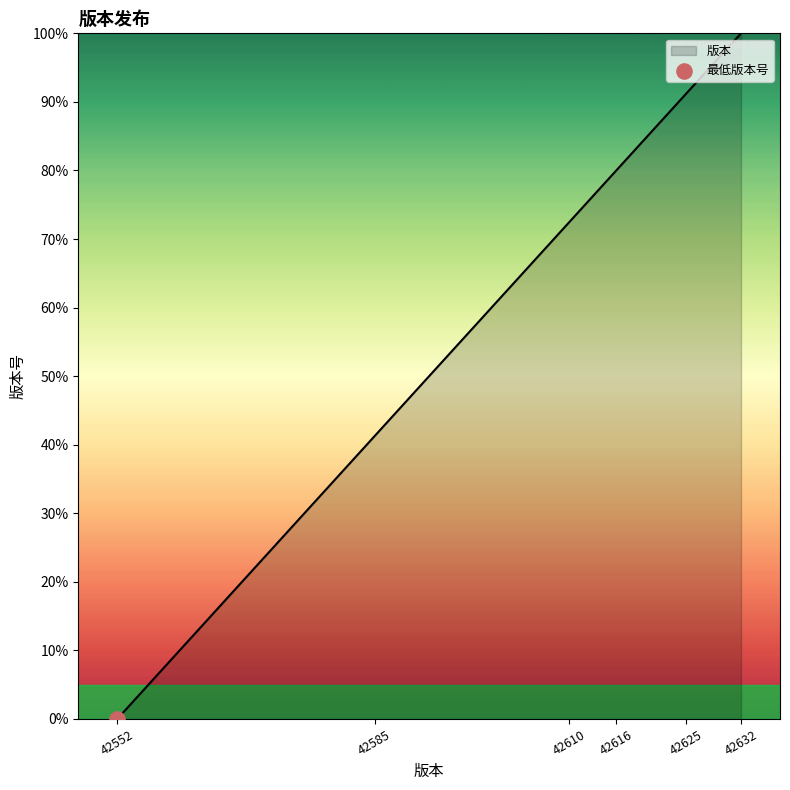

Between 42585 and 42632, which is larger?

42632